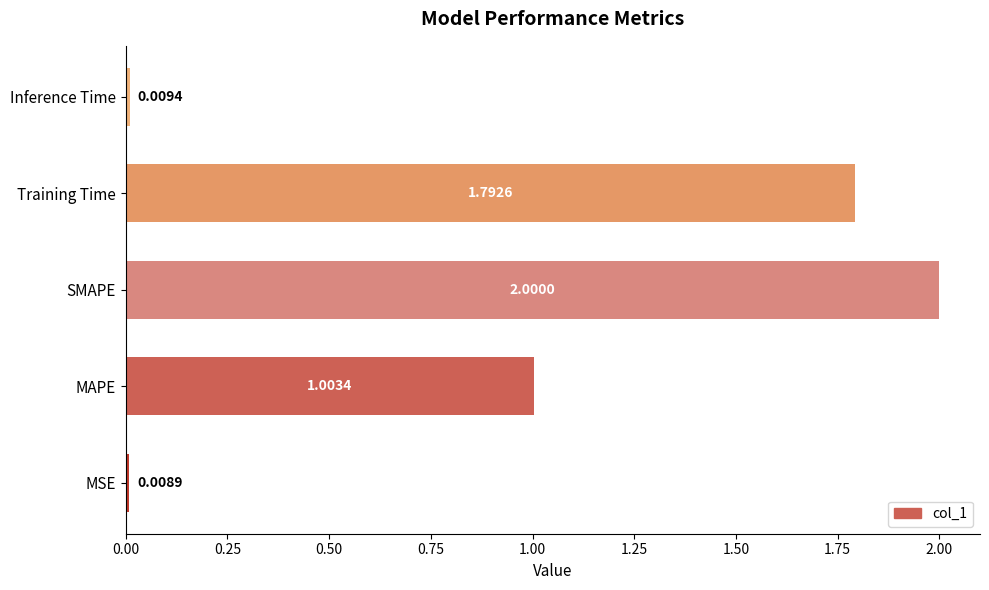

Are the bars horizontal?

Yes